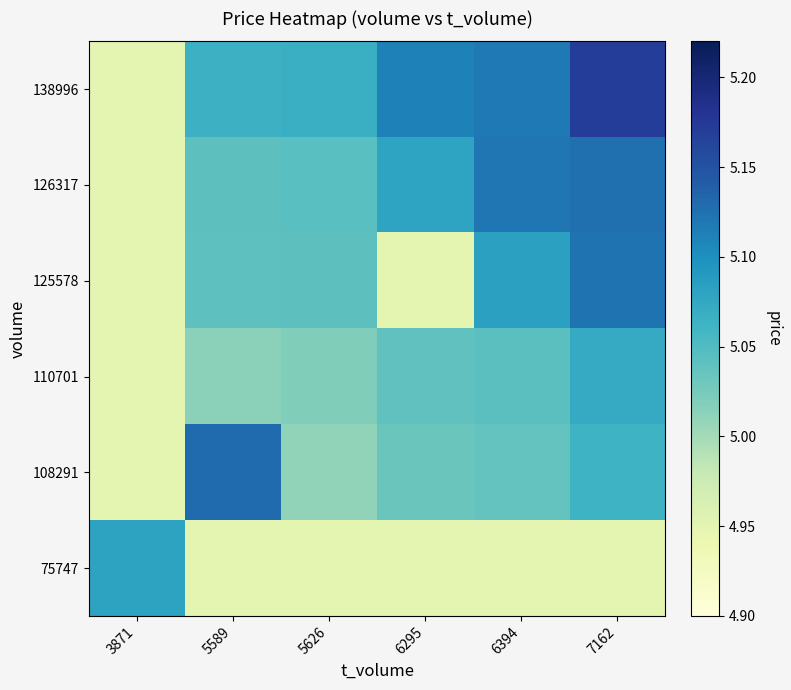

What is the spread (max minus min) of values at 6394?

0.2